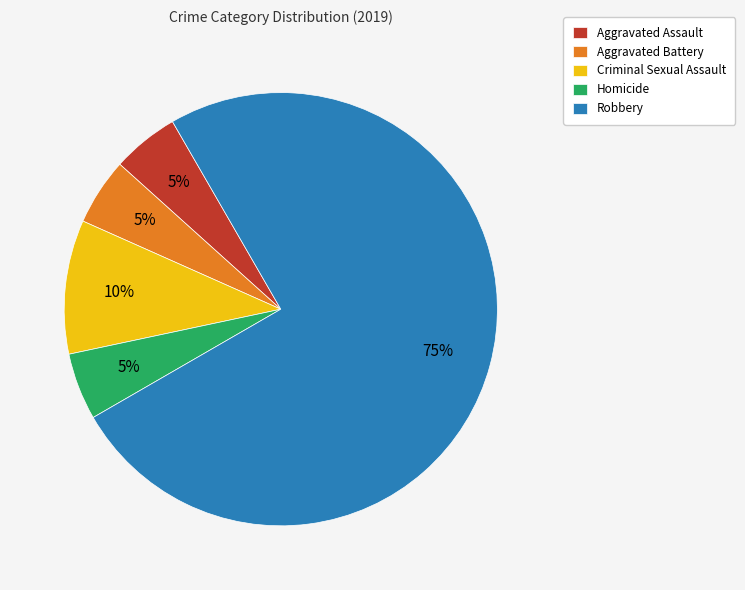

What is the ratio of the value at Homicide to the value at Aggravated Assault?

1.0